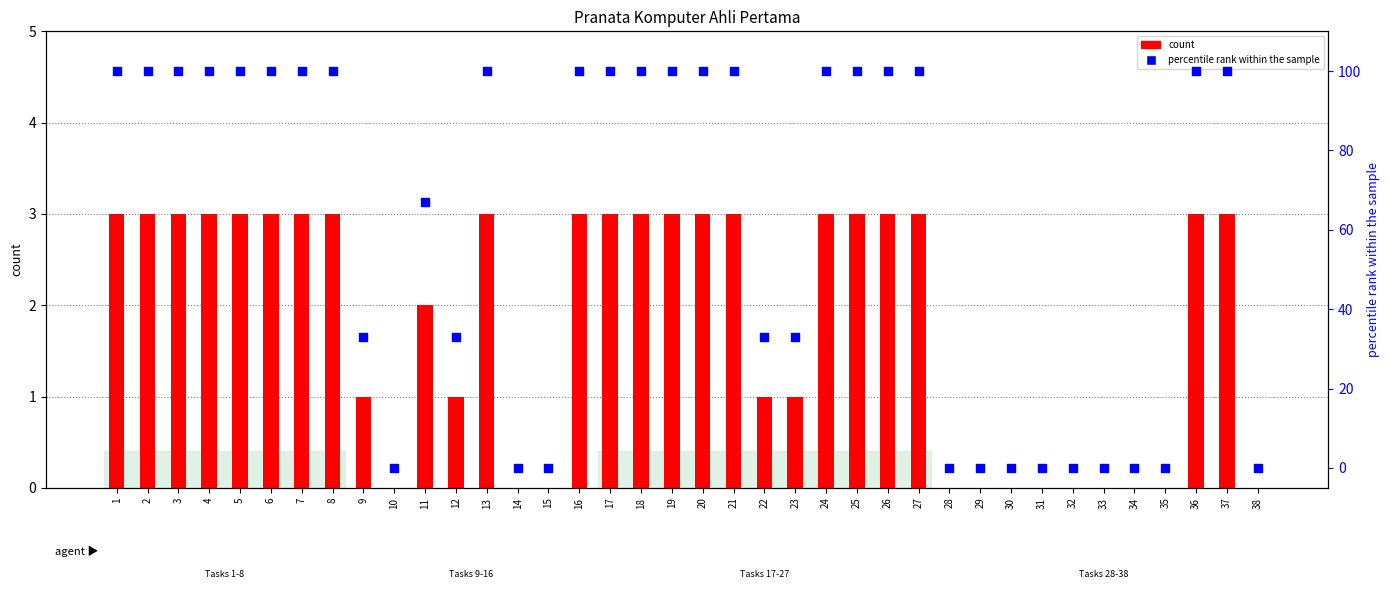

Which series has the largest Y range (max minus min)?

percentile rank within the sample